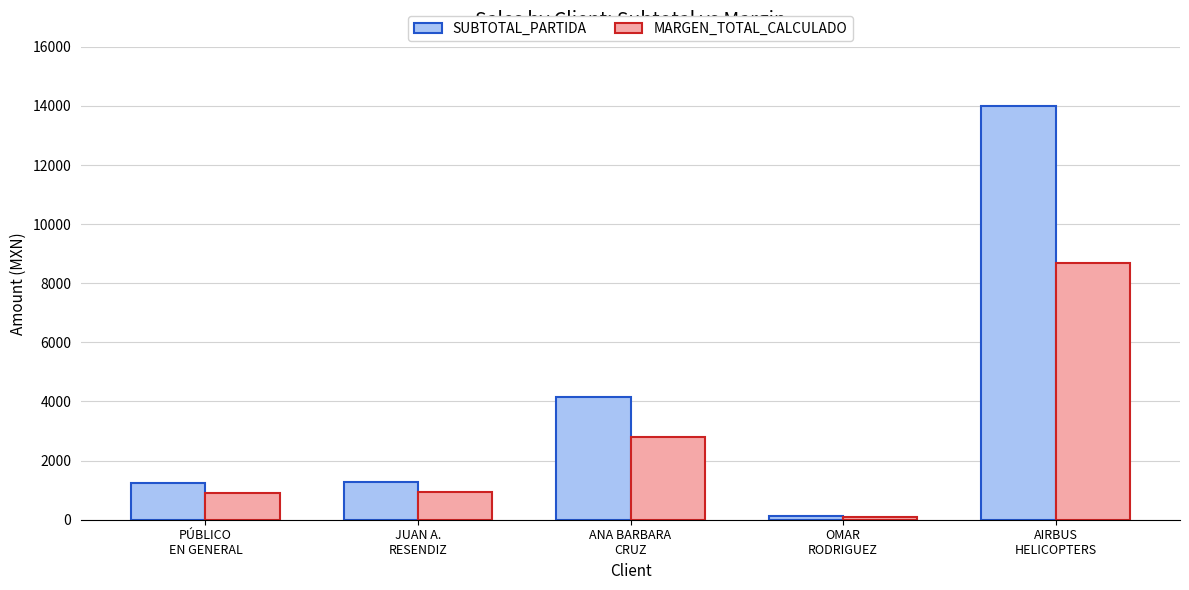

The value of SUBTOTAL_PARTIDA at JUAN A.
RESENDIZ is 1264.0. True or false?

True